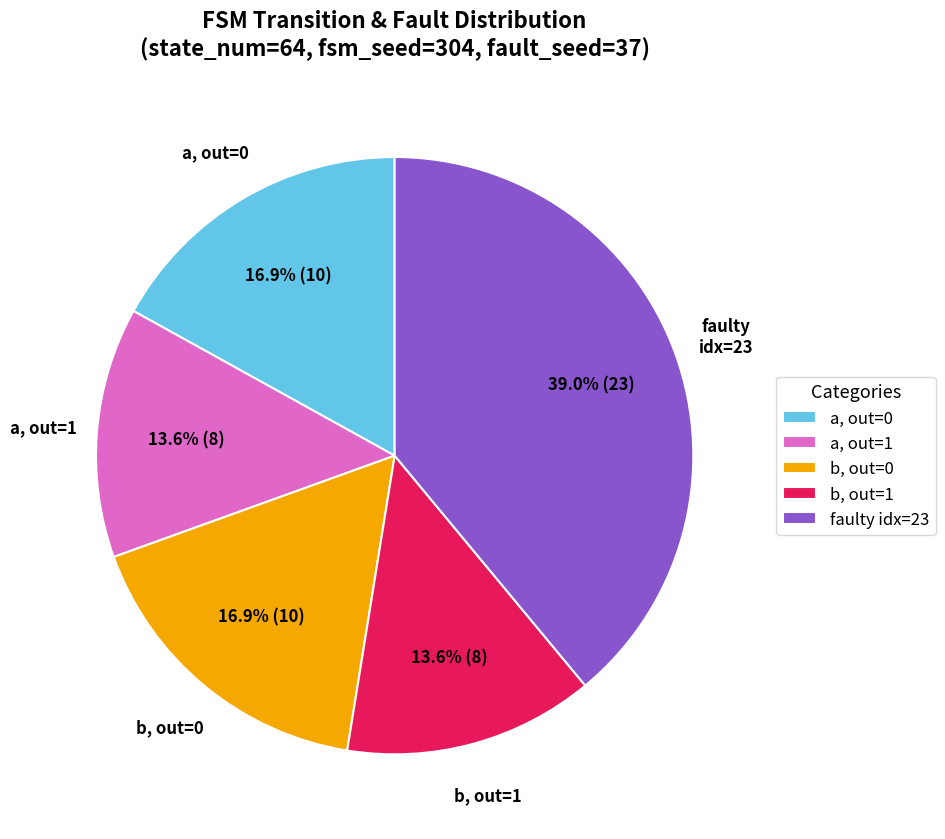

Does b, out=0 represent more than half of the total?

No